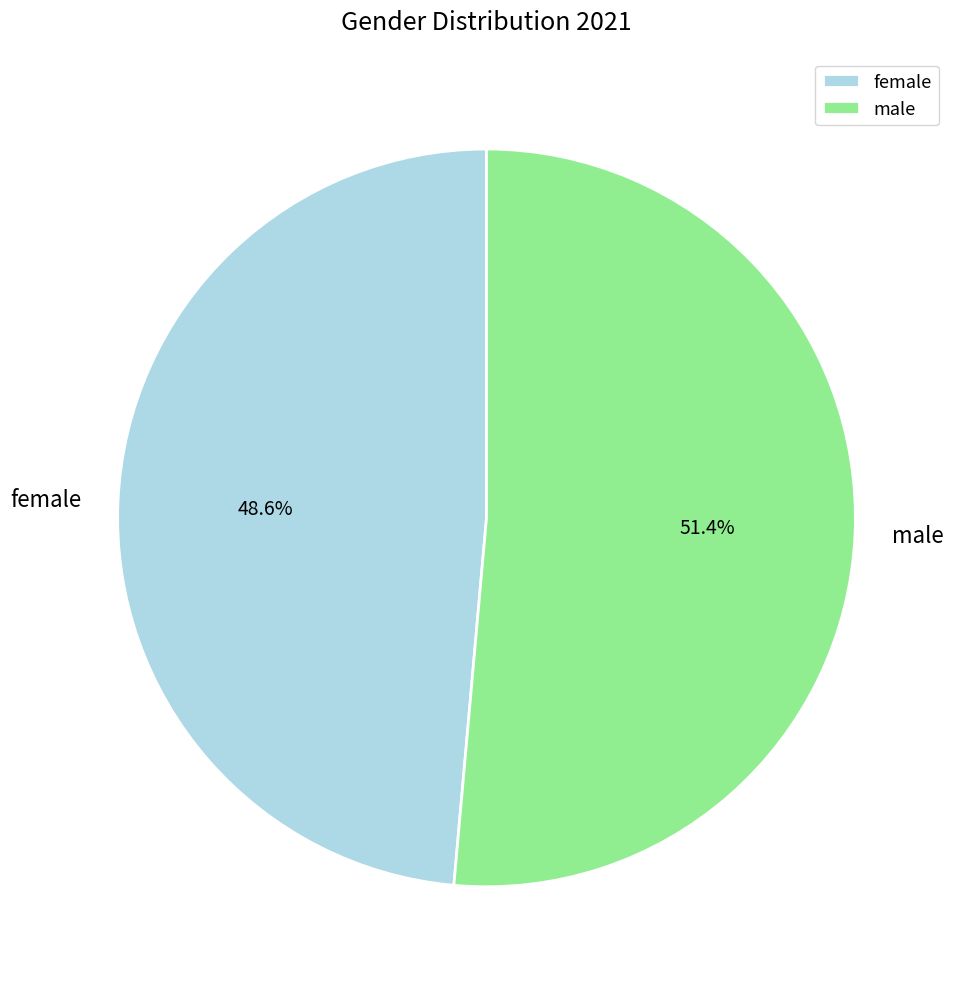

How many slices are in this pie chart?

2